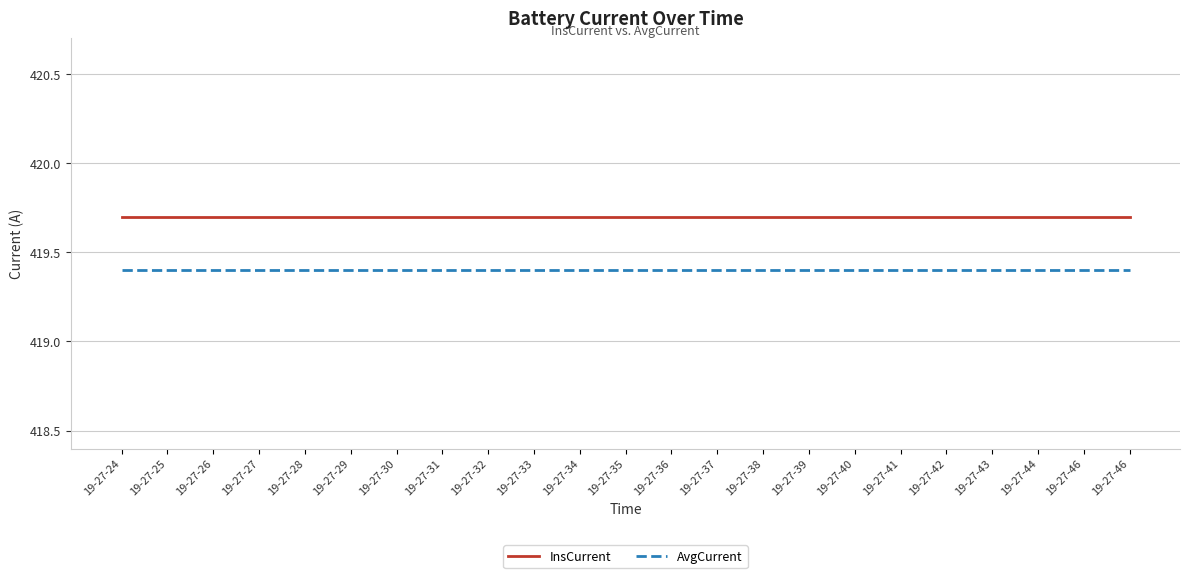

What is the maximum value shown in the chart?

419.7